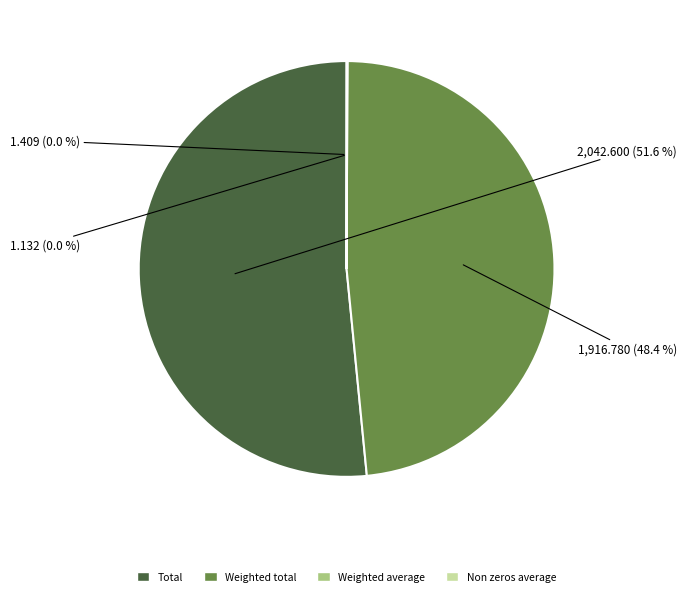

Does Total account for over 50% of the chart?

Yes